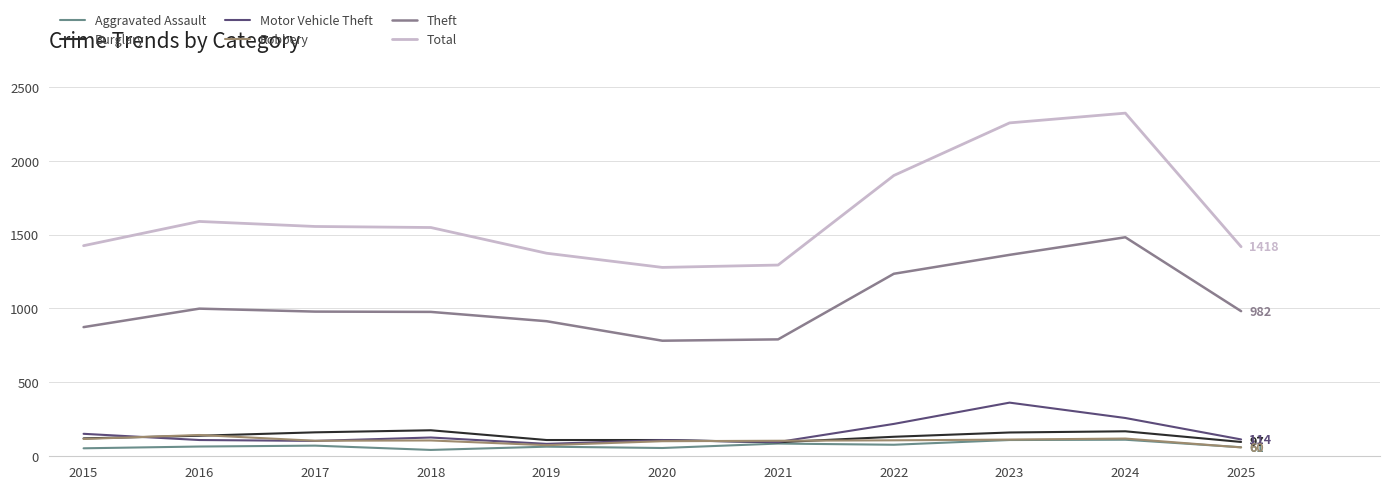

Does the chart have visible grid lines?

Yes